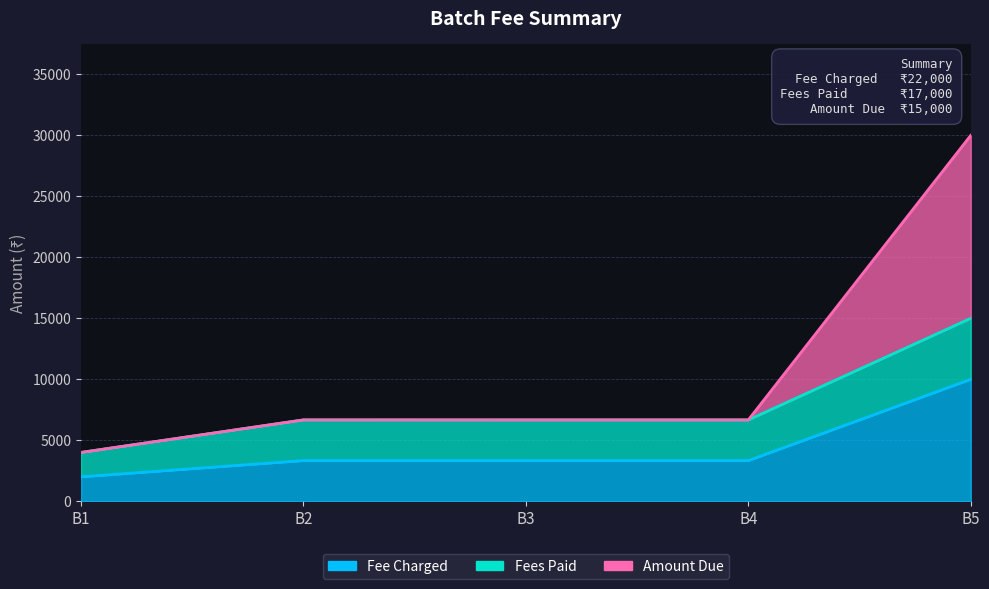

What is the sum of the Fee Charged values at B1 and B3?

5333